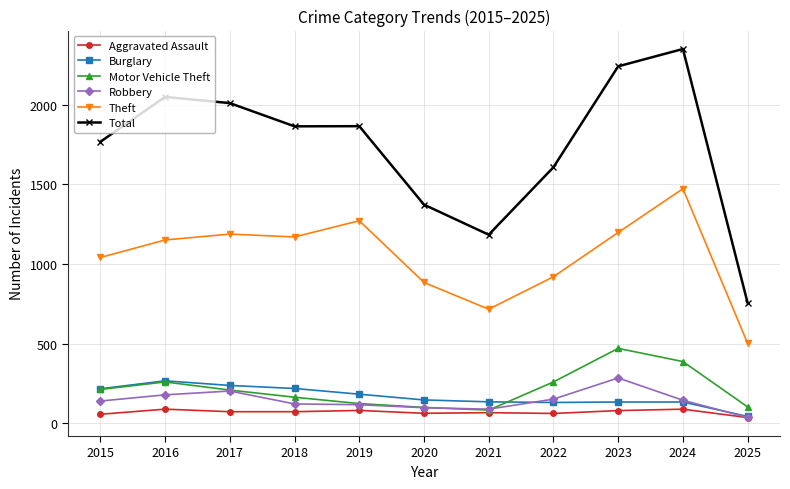

Which series has the widest spread of values?

Total